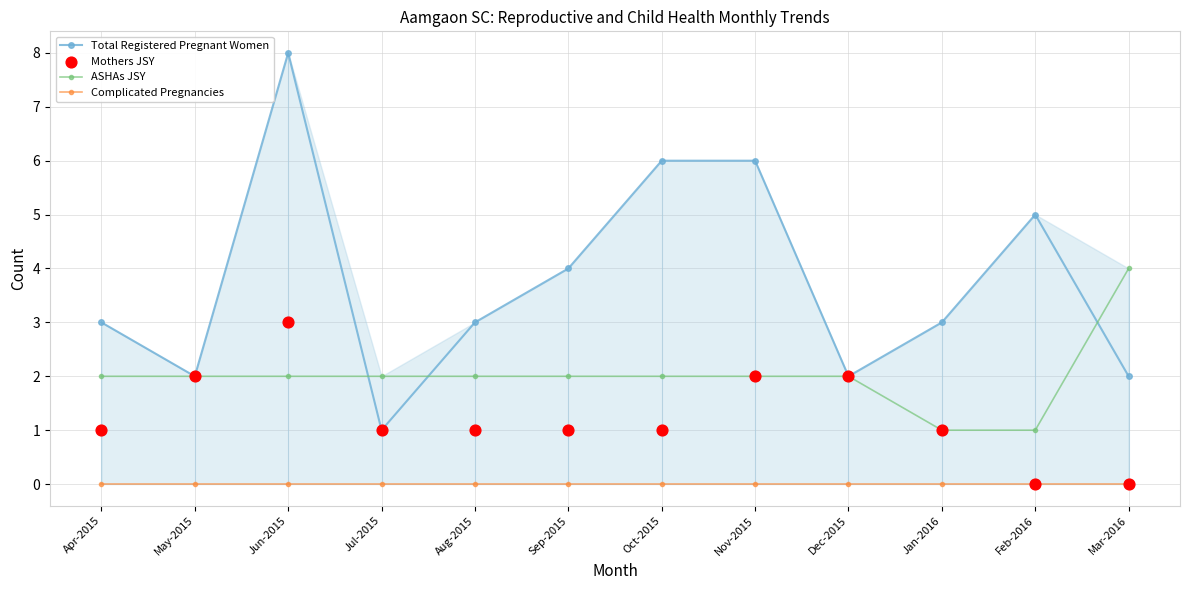

At how many categories does at least one series exceed 3?

6